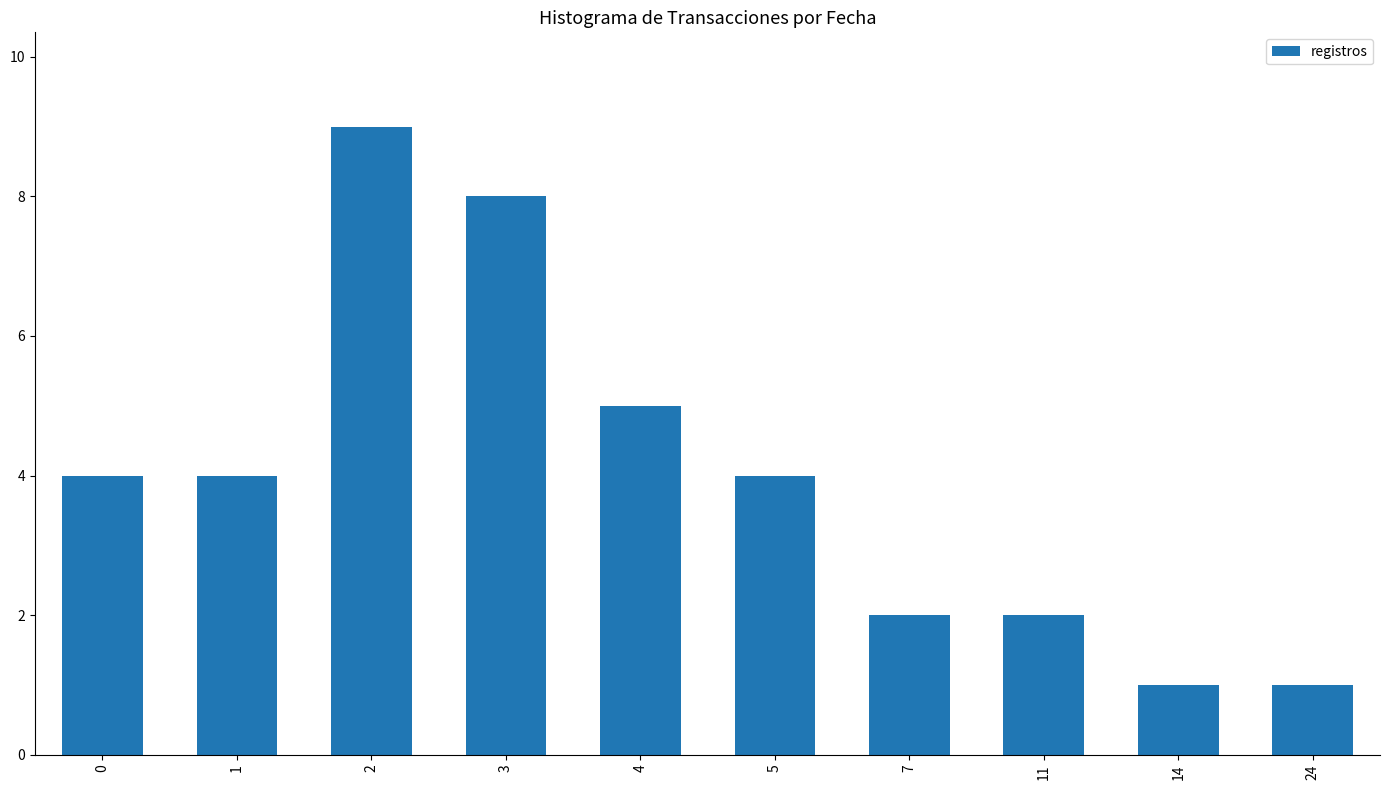

Count the values in the range 2 to 5.

6